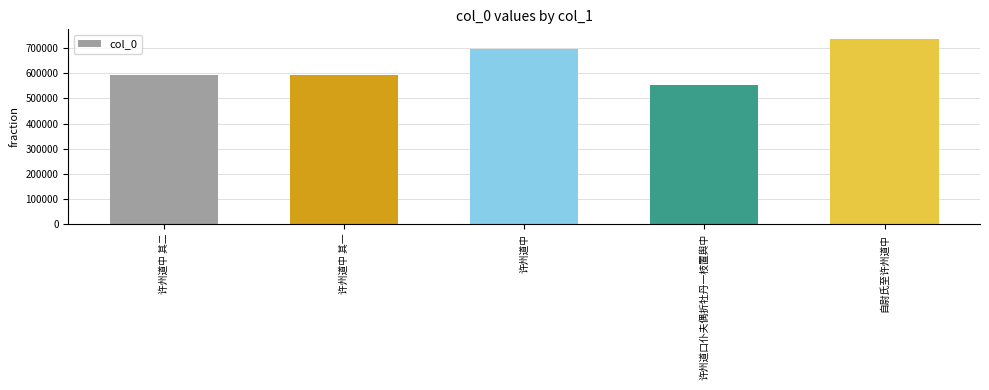

What is the difference between the maximum and minimum values?

185596